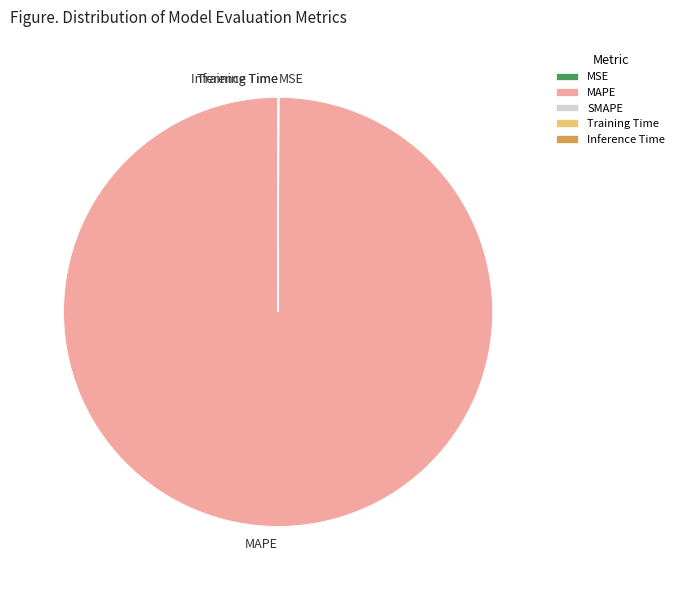

Which slice represents more than half of the pie?

MAPE